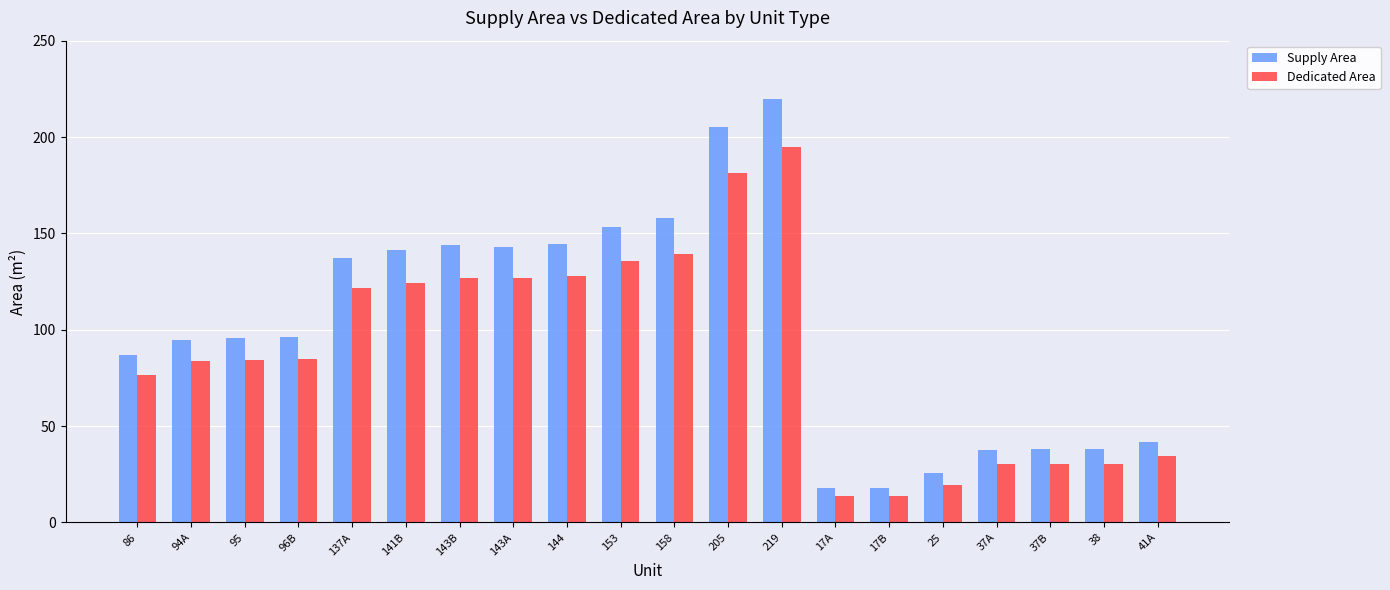

What is the average value of the Dedicated Area series?

89.1